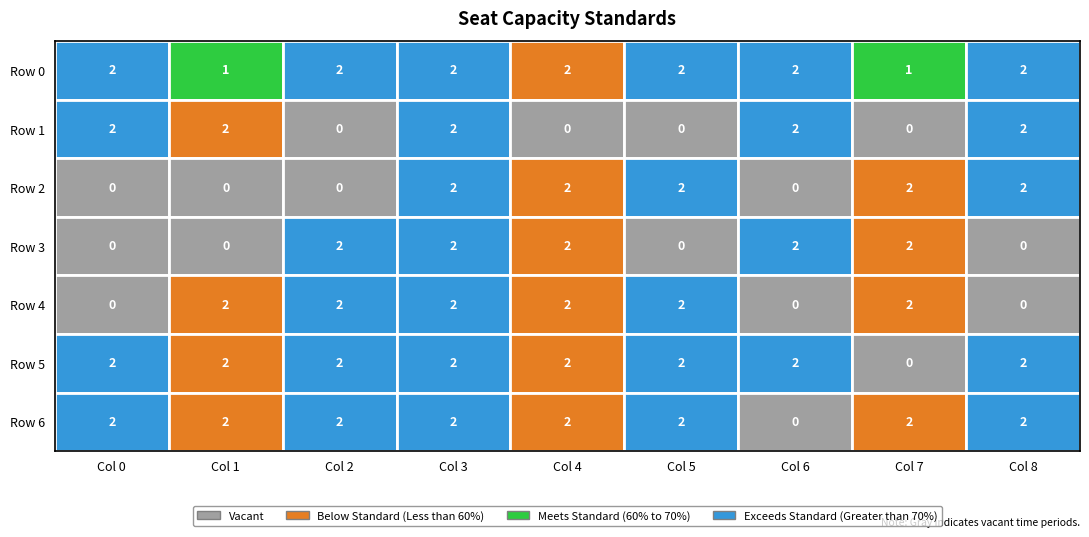

Is the value of Row6 at 0 greater than the value of Row3 at 5?

Yes